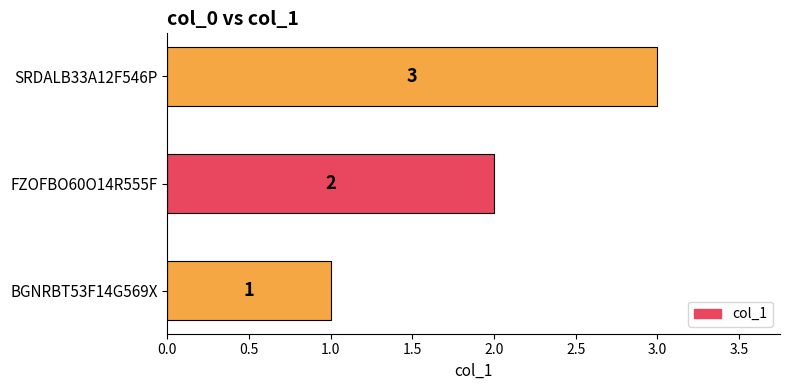

List the labels in order of value, smallest first.

BGNRBT53F14G569X, FZOFBO60O14R555F, SRDALB33A12F546P